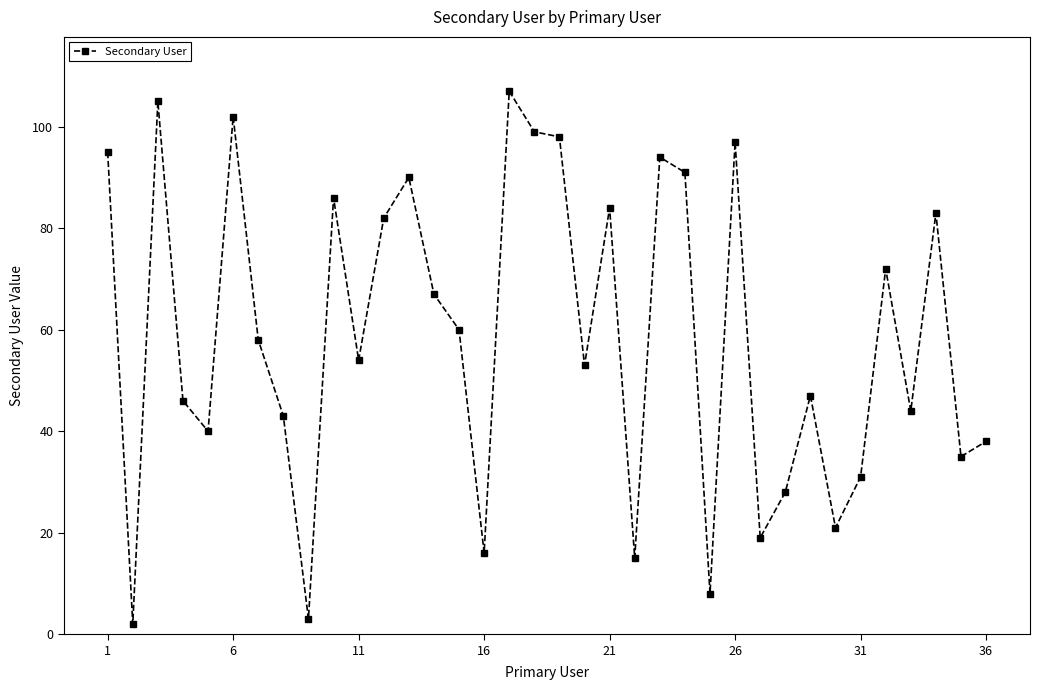

What is the smallest value displayed?

2